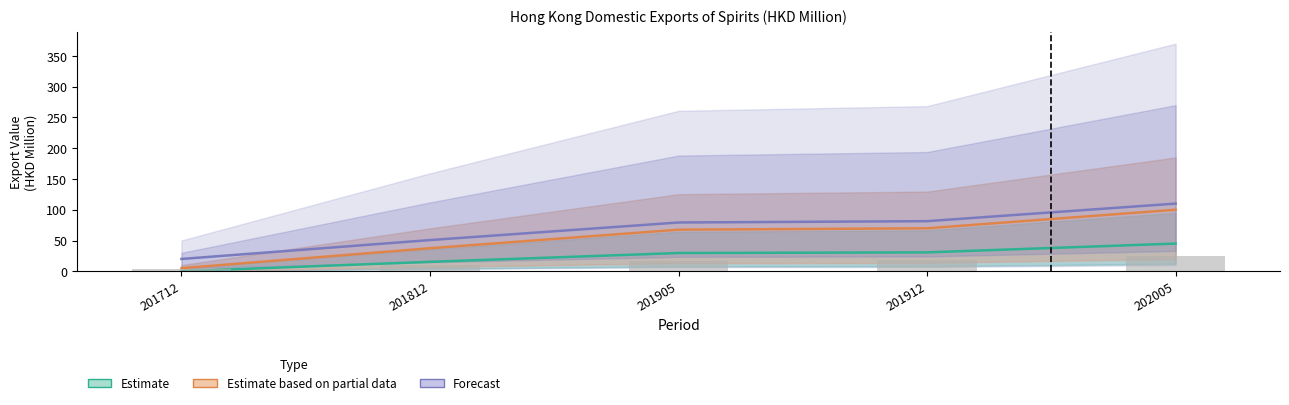

Where is Estimate nearest to the value 22?

201812